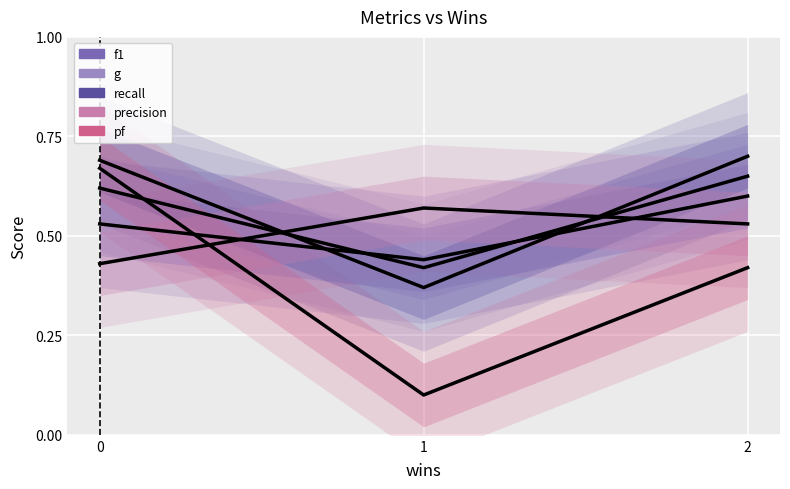

List the series in order of their peak value, lowest first.

precision, f1, g, pf, recall